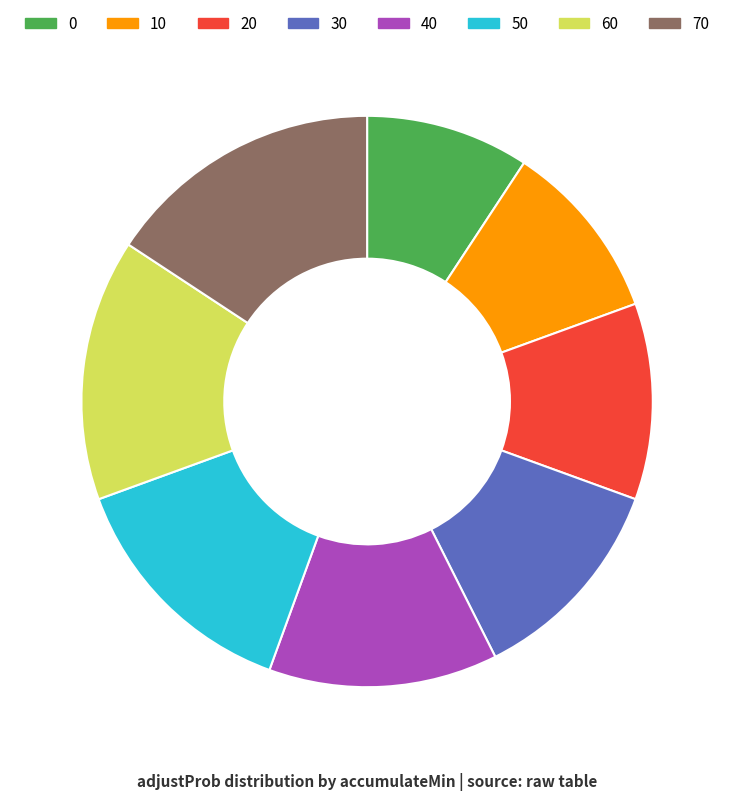

Which slice is the largest?

70